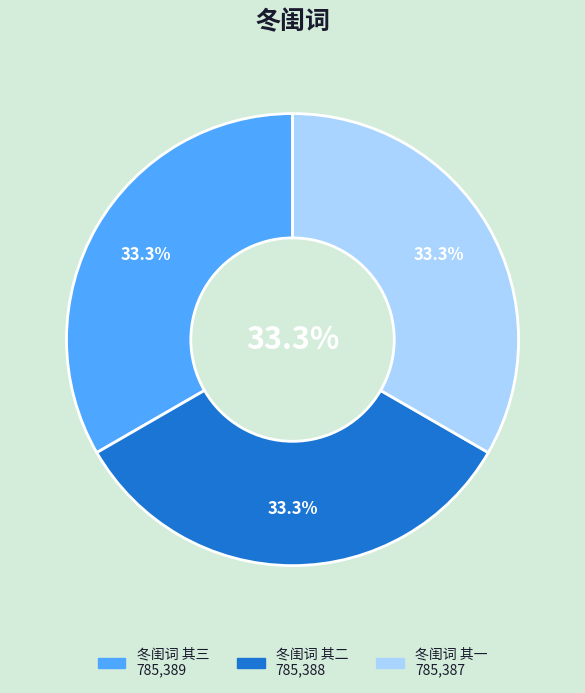

What percentage is the 冬闺词 其一 slice, to the nearest percent?

33%